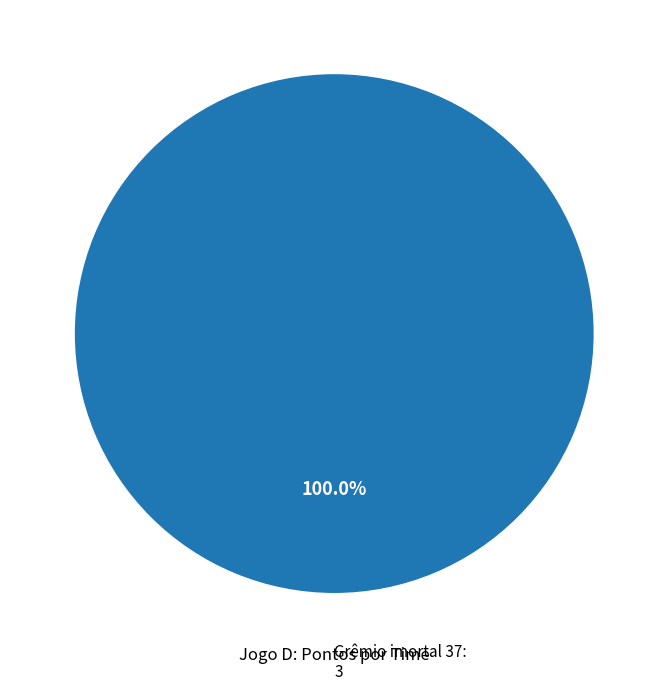

Does any single category account for the majority?

Yes